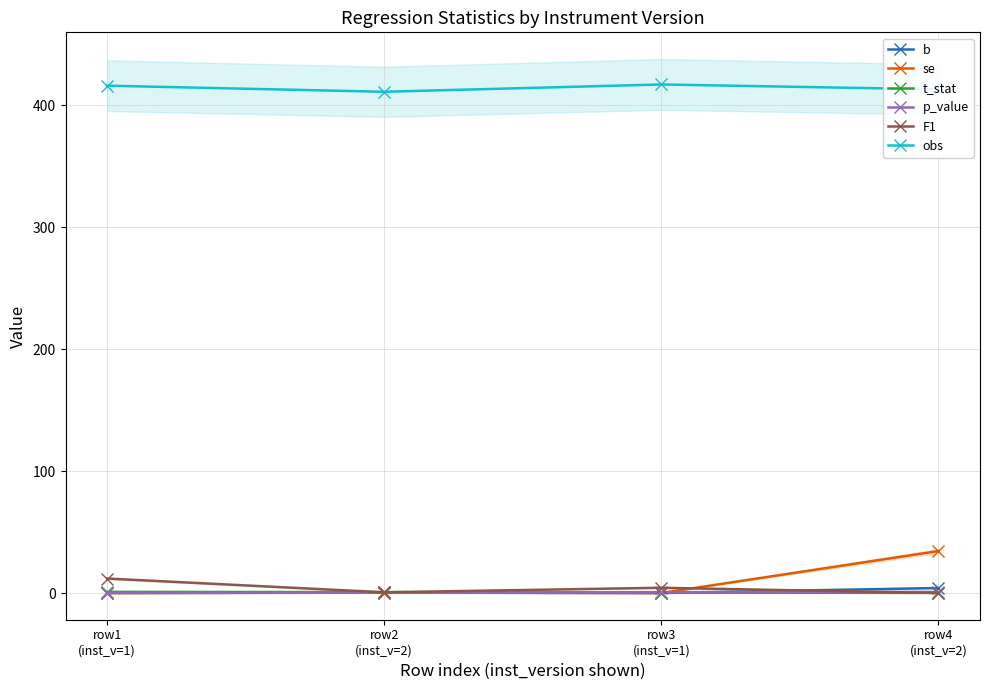

Which series has the widest spread of values?

se